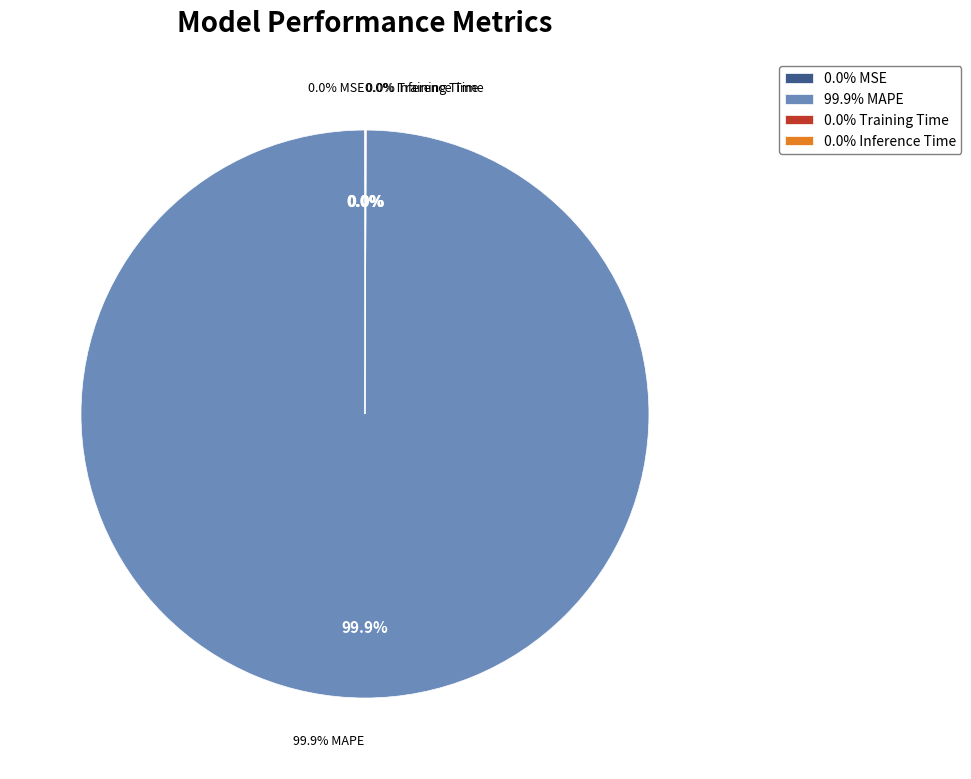

To the nearest percent, what is the combined percentage of MAPE and MSE?

100%